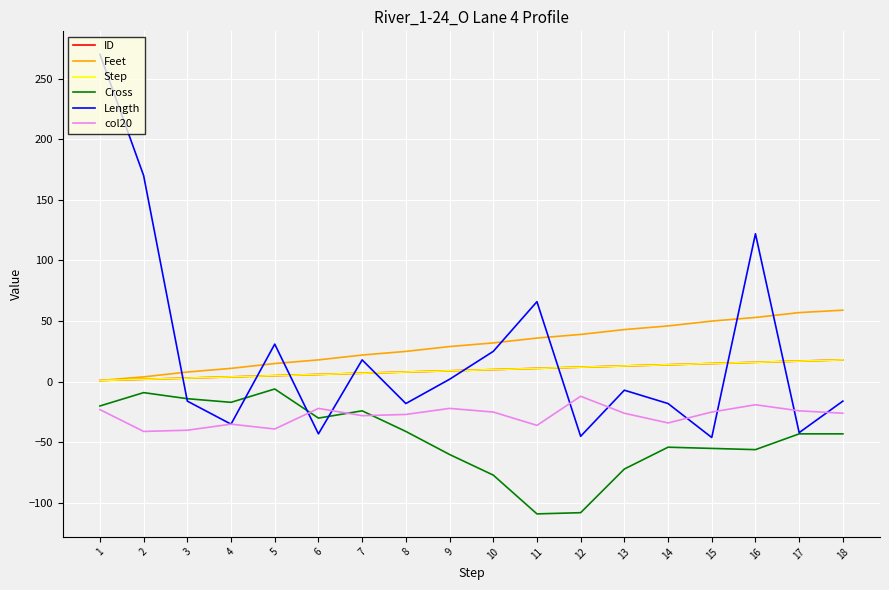

Which series has the widest spread of values?

Length